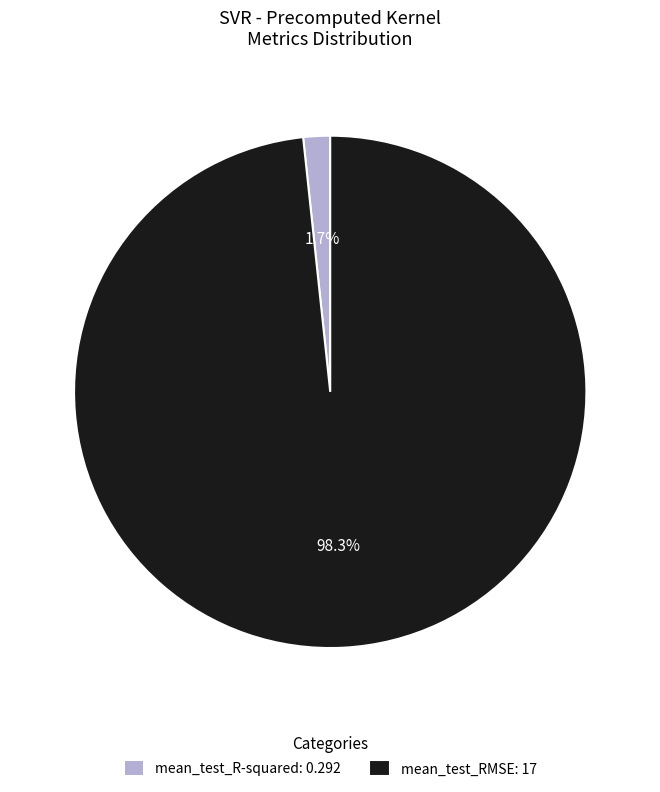

What percentage is the mean_test_R-squared slice, to the nearest percent?

2%